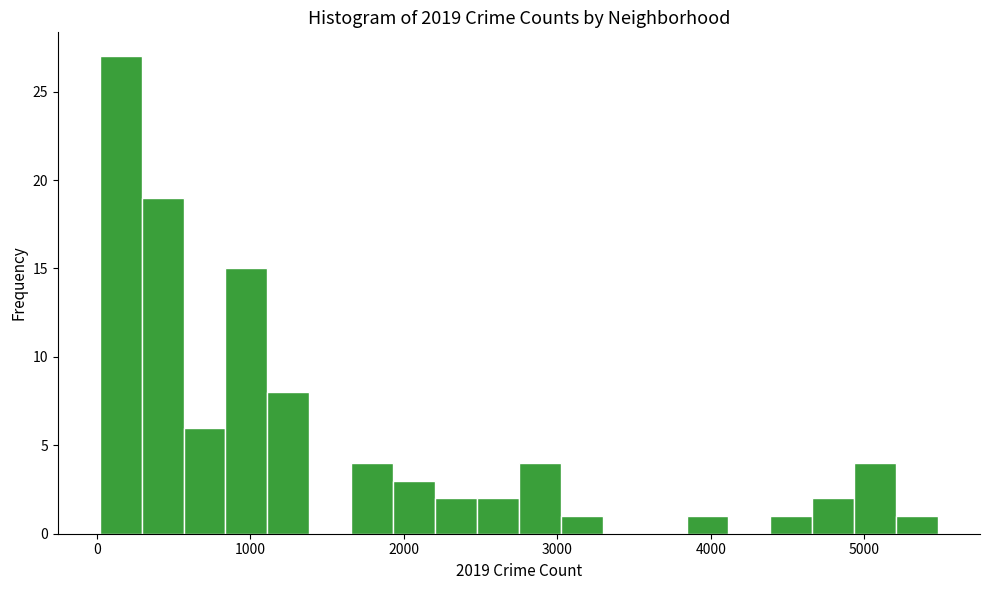

Around what value on the x-axis is the tallest bar? Give the approximate position of its centre, as read against the axis.

200